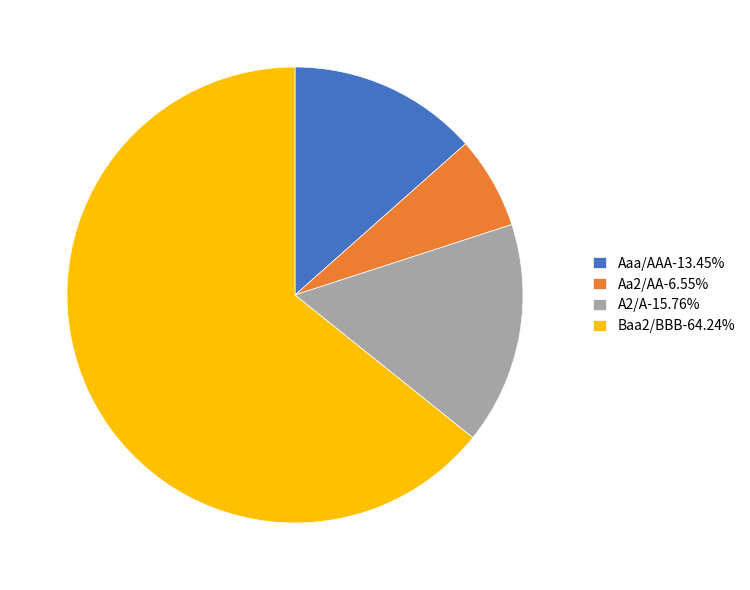

Combined, do Baa2/BBB-64.24% and Aa2/AA-6.55% account for over 50%?

Yes